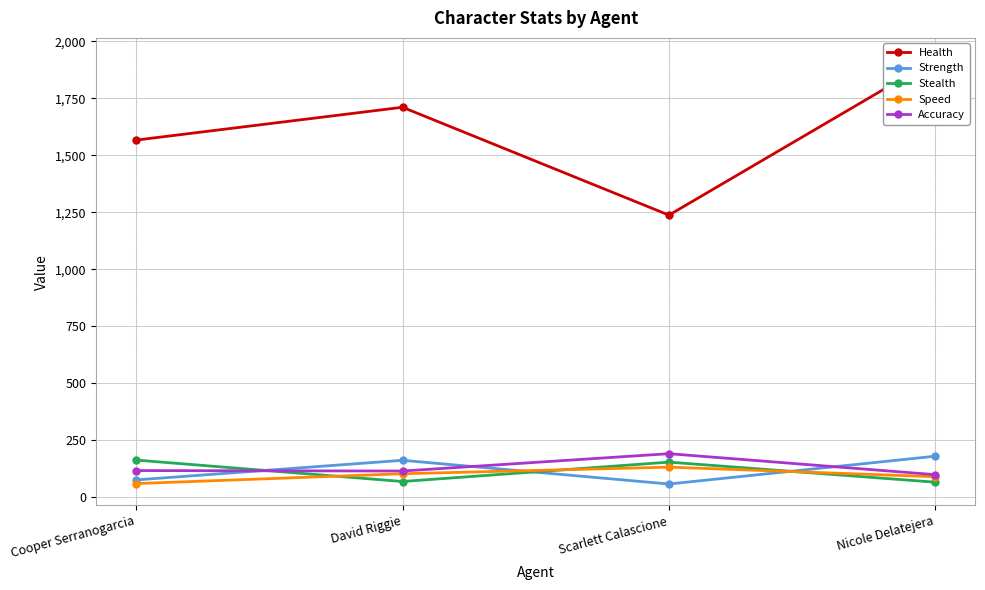

Count the Speed values in the range 91 to 133.

3